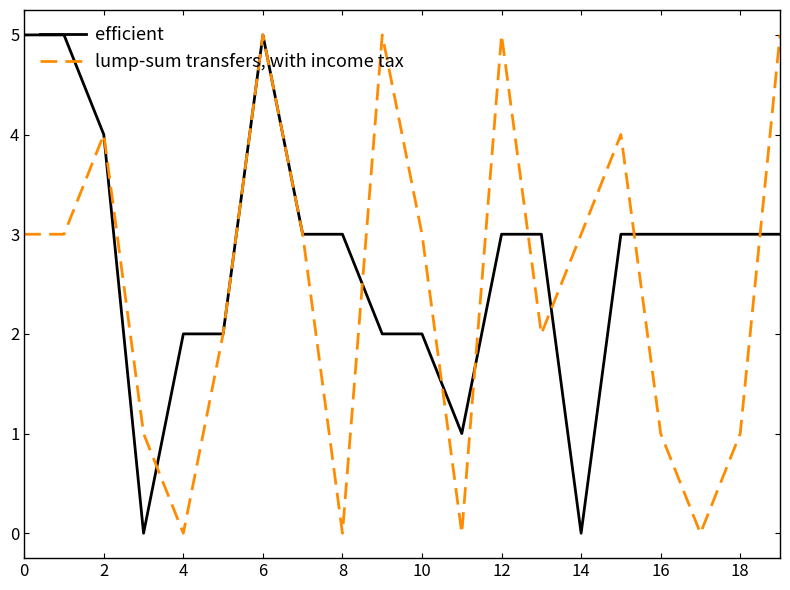

List the series in order of their overall mean, lowest first.

lump-sum transfers, with income tax, efficient